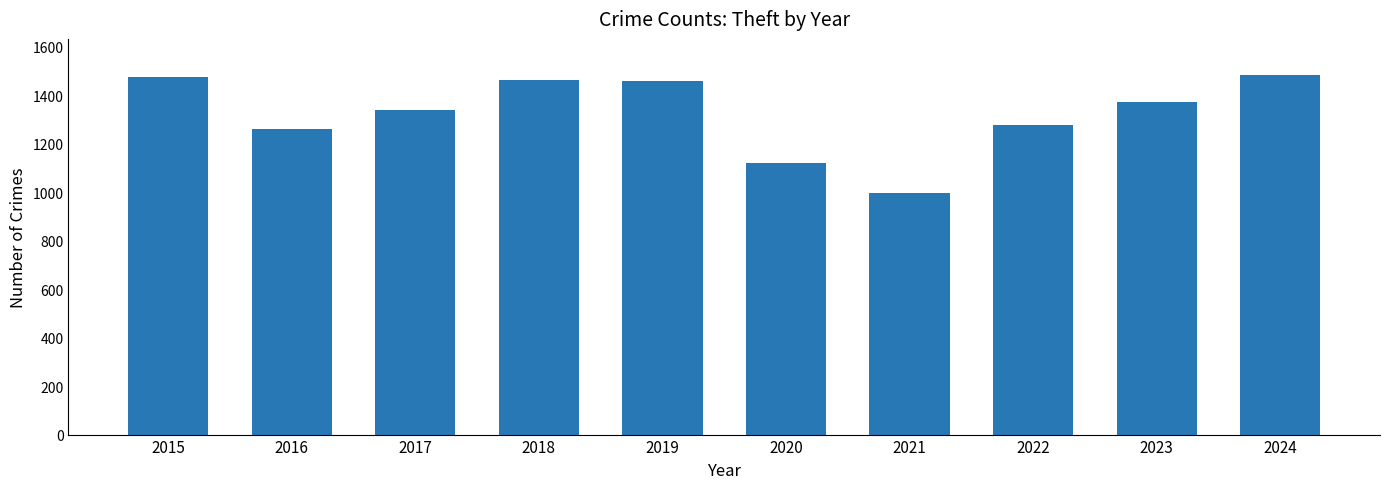

At which category does the chart reach its minimum across all series?

2021